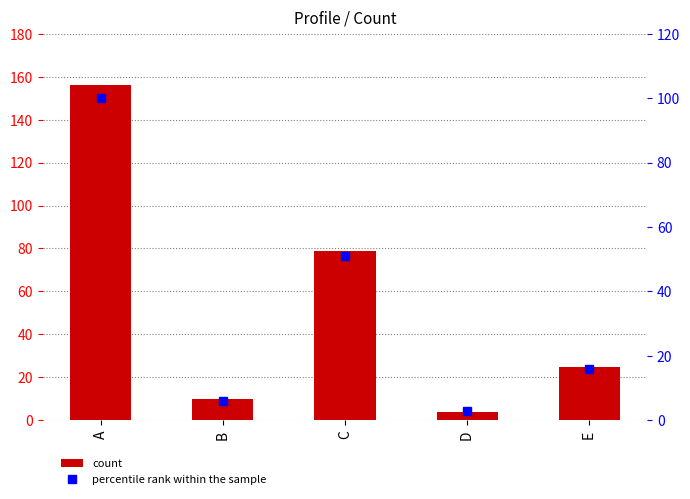

The percentile rank within the sample series shows 2 at D. True or false?

False